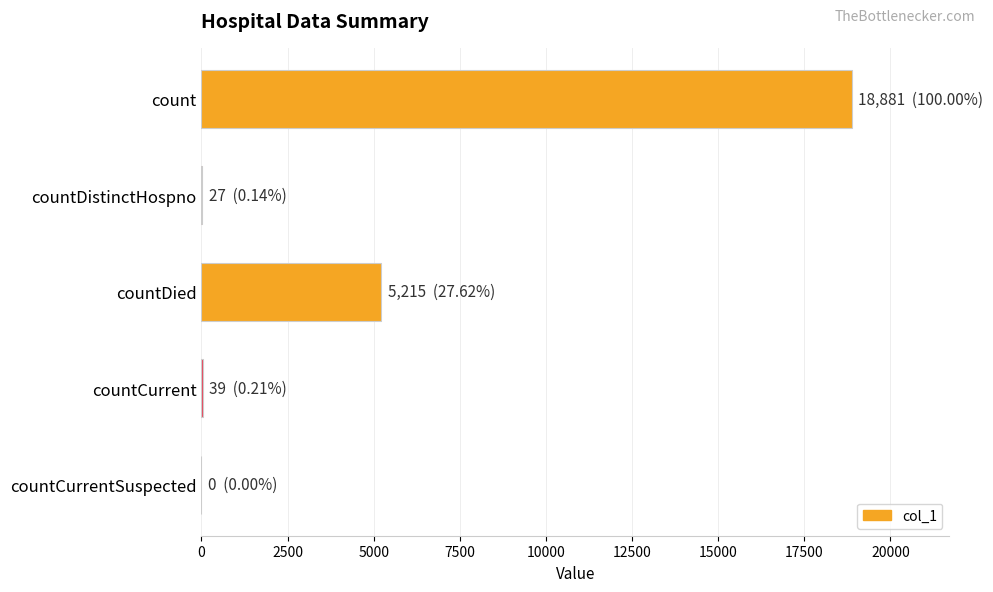

What is the greatest value displayed?

18881